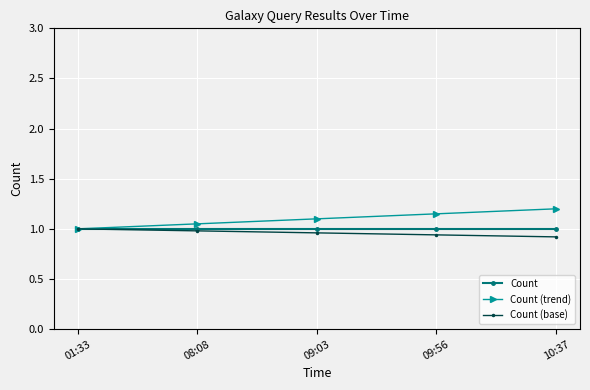

What position from the left is 09:03?

3